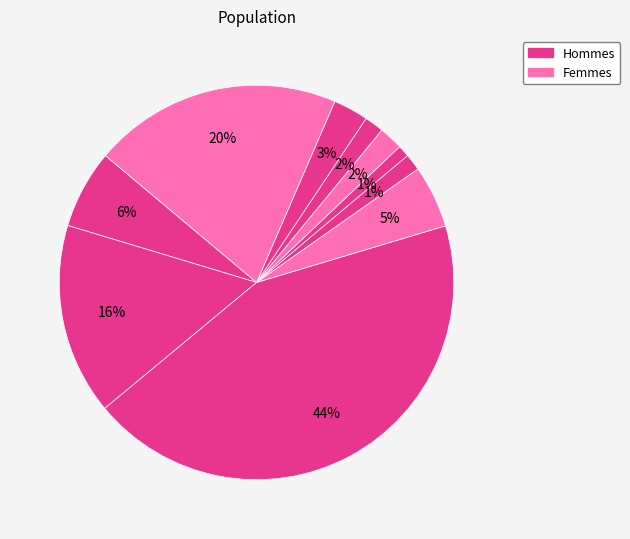

Count the number of slices in the pie.

10